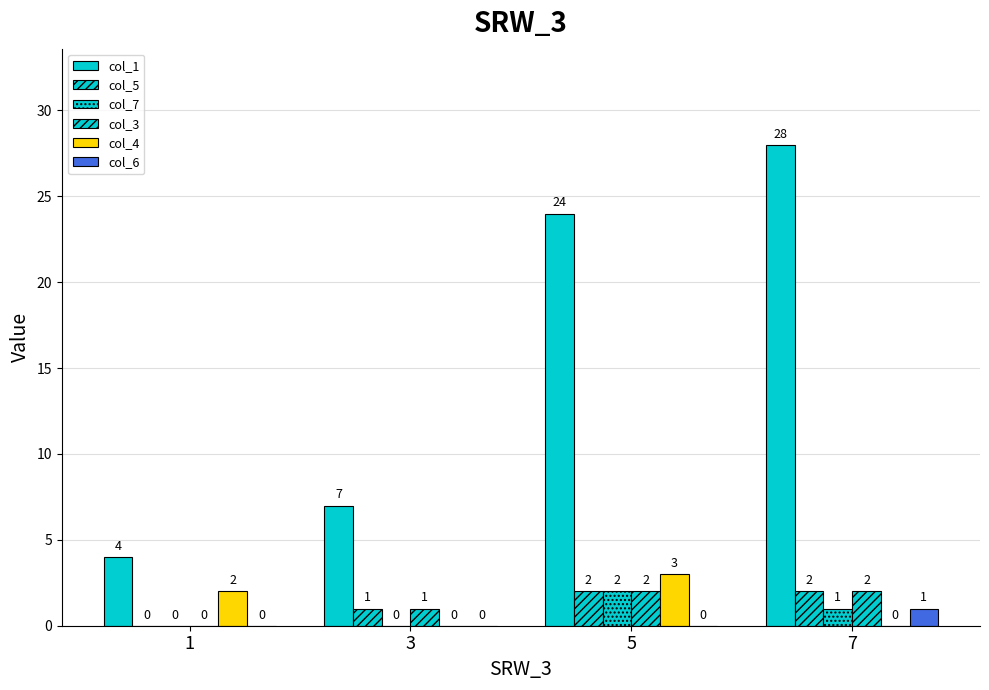

How many positive values does the col_7 series have?

2